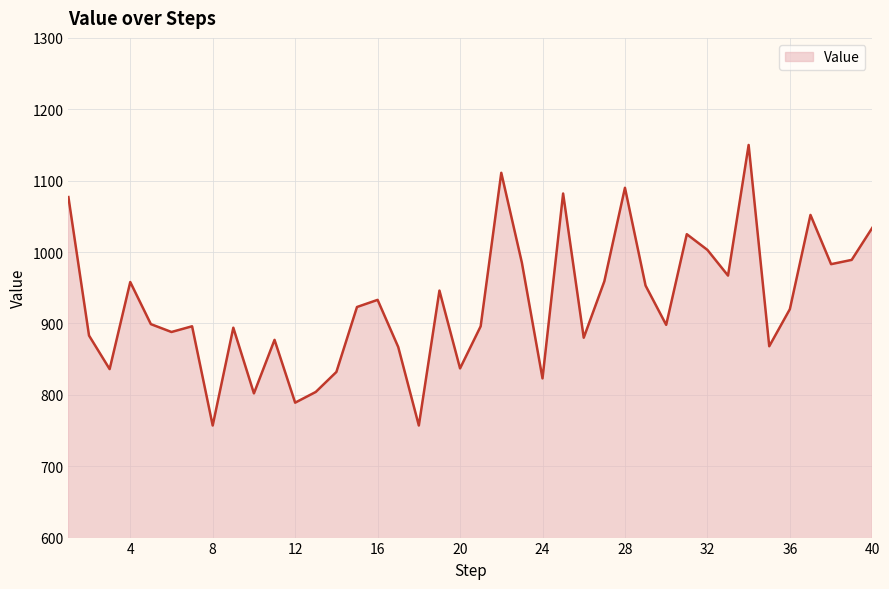

What is the difference between the maximum and minimum values?

393